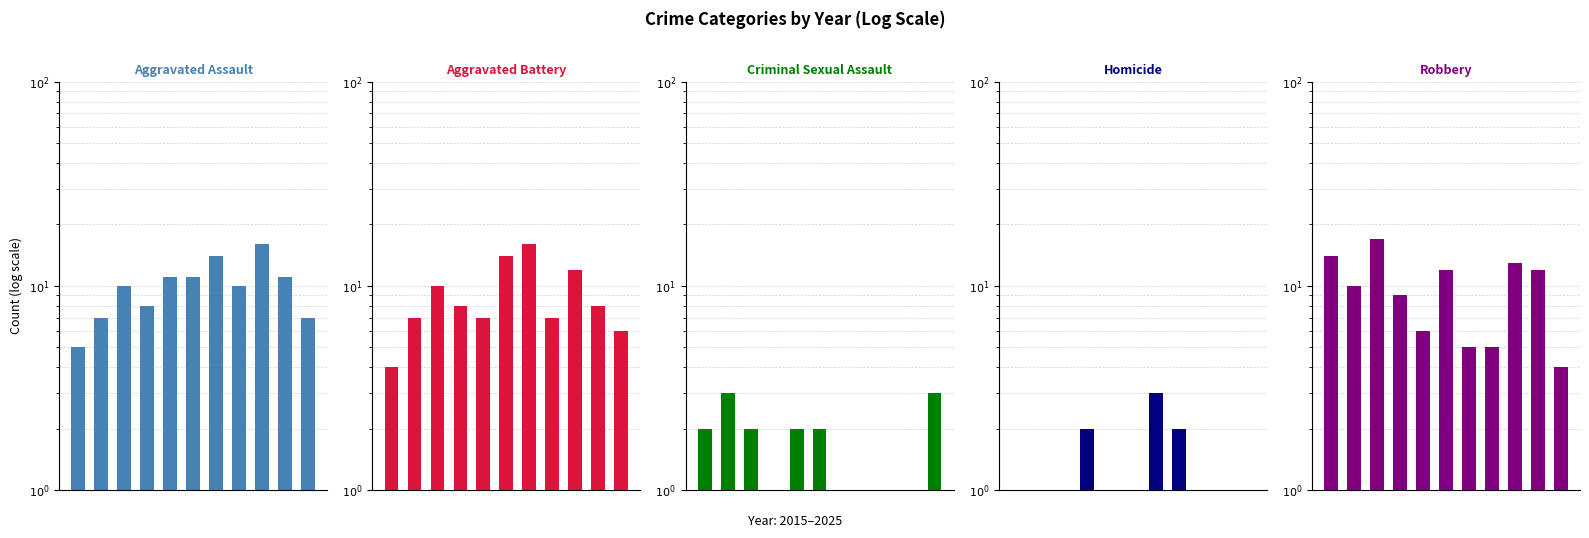

Rank the categories by Robbery value from lowest to highest.

10, 6, 7, 4, 3, 1, 5, 9, 8, 0, 2